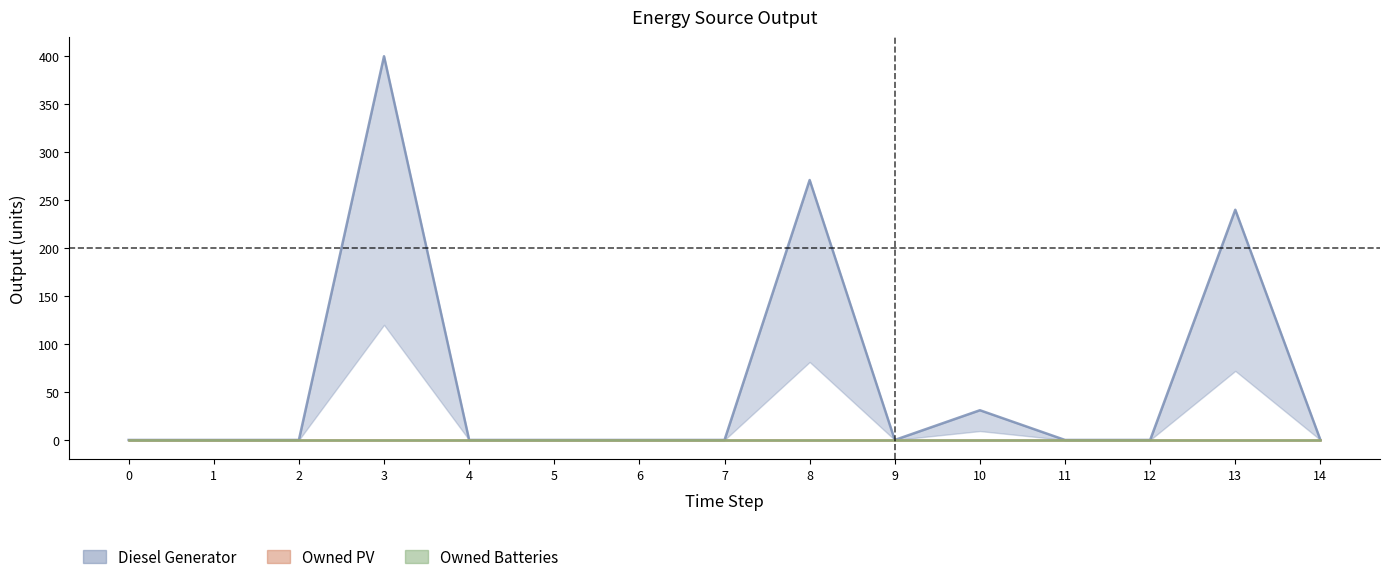

Count the number of categories in the chart.

15